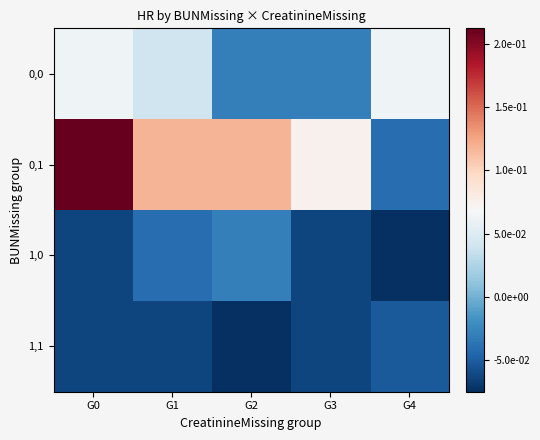

What is the smallest value displayed?

-0.1